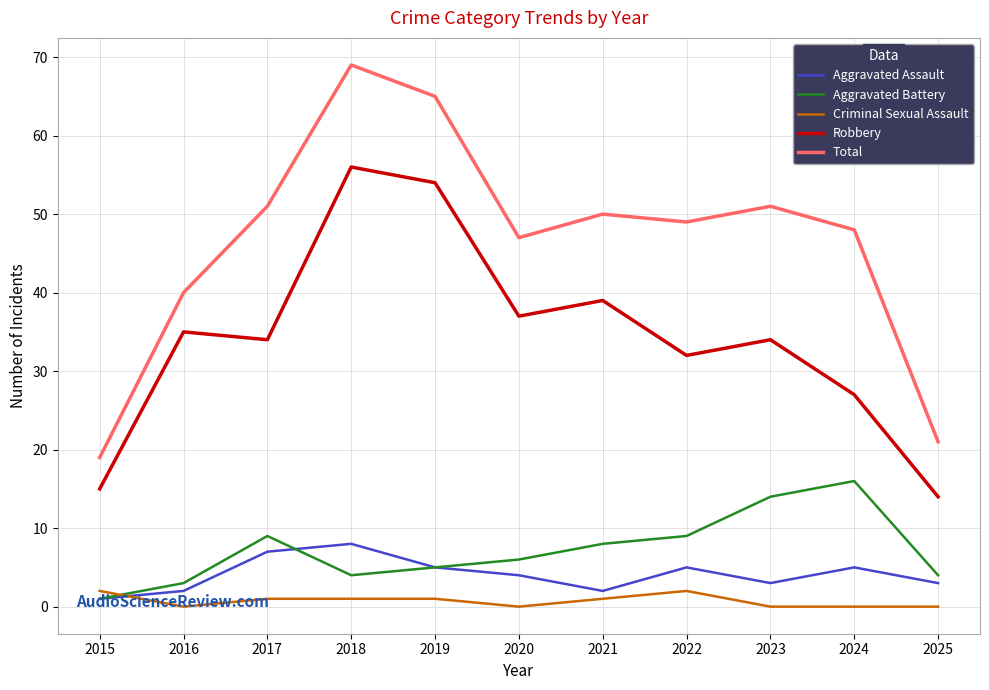

True or false: Criminal Sexual Assault and Robbery cross at least once.

False